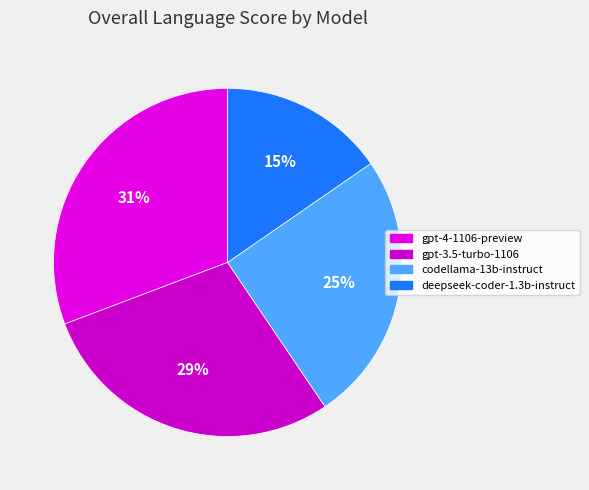

Is it true that gpt-3.5-turbo-1106 is 29% of the pie?

True